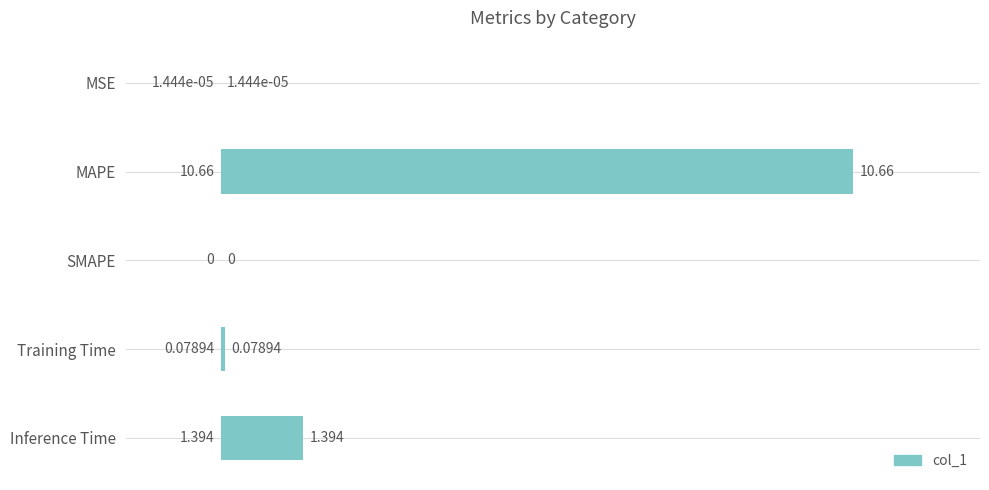

How many distinct data groups are displayed?

1